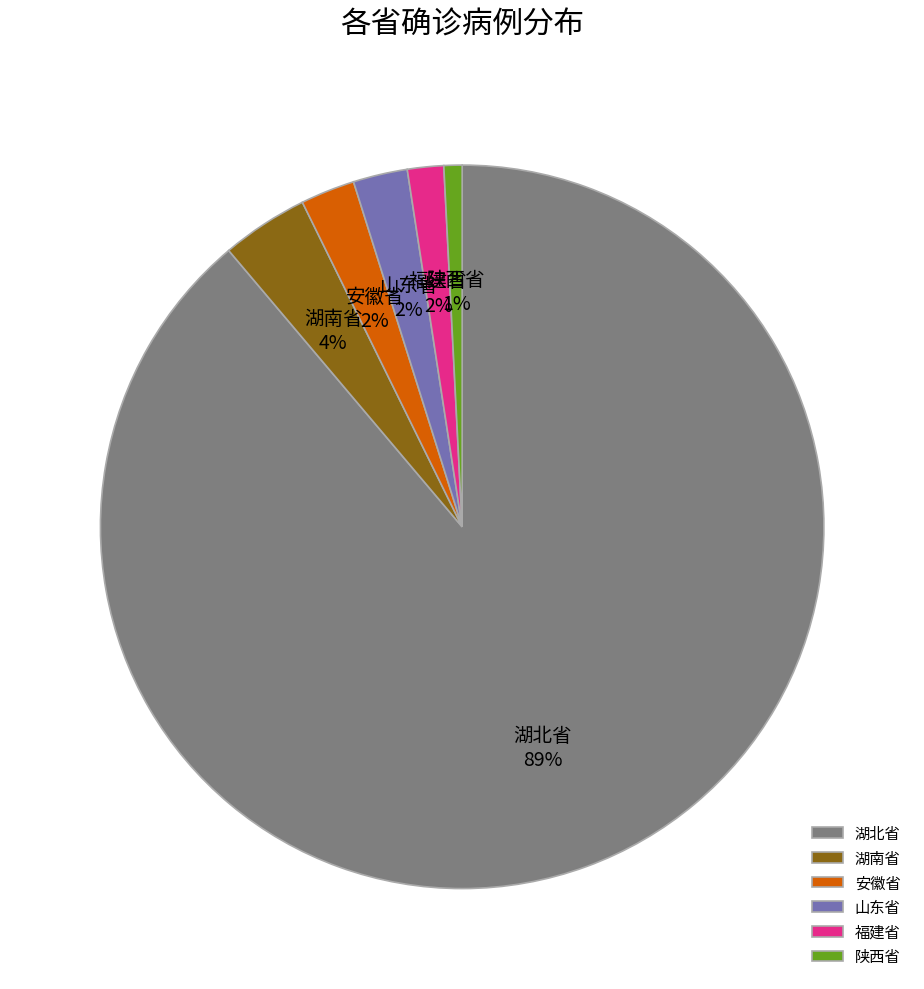

To the nearest percent, what is the average slice percentage?

17%